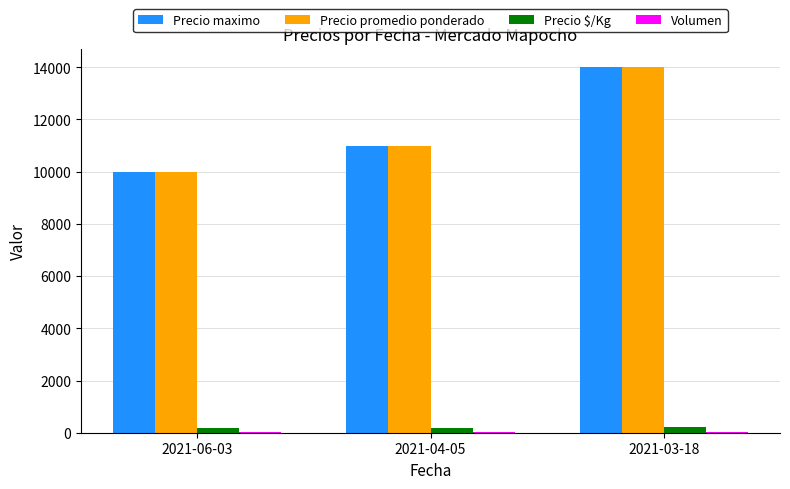

What is the highest value of the Precio maximo series?

14000